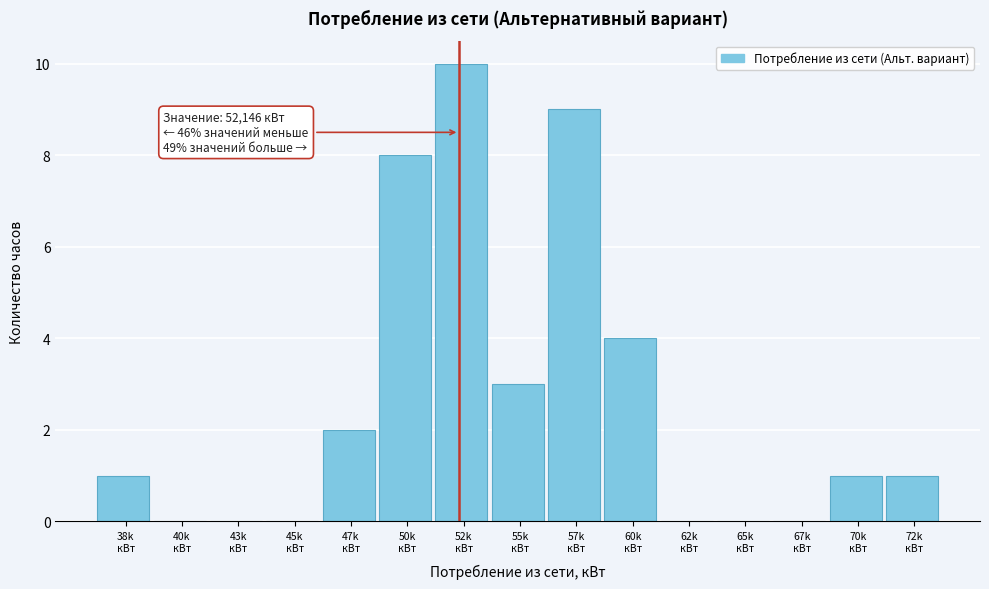

What is the sum of all values?

39